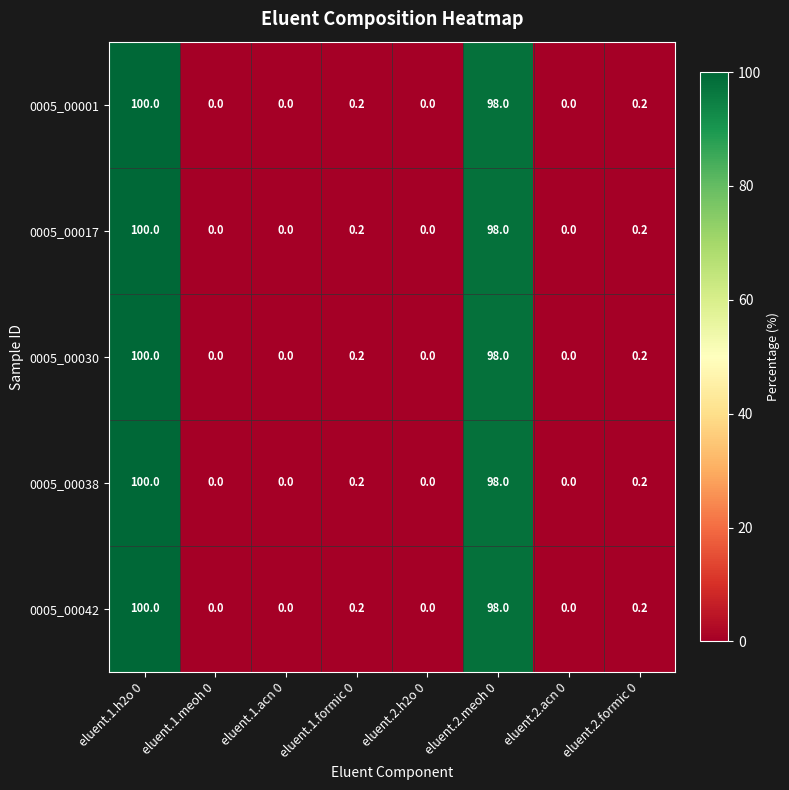

What is the sum of all 0005_00001 values?

198.4